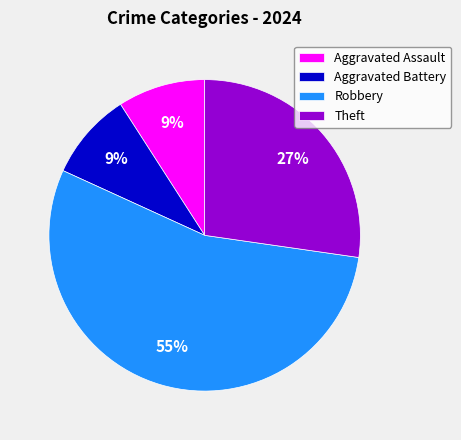

True or false: Aggravated Battery accounts for 9% of the total.

True